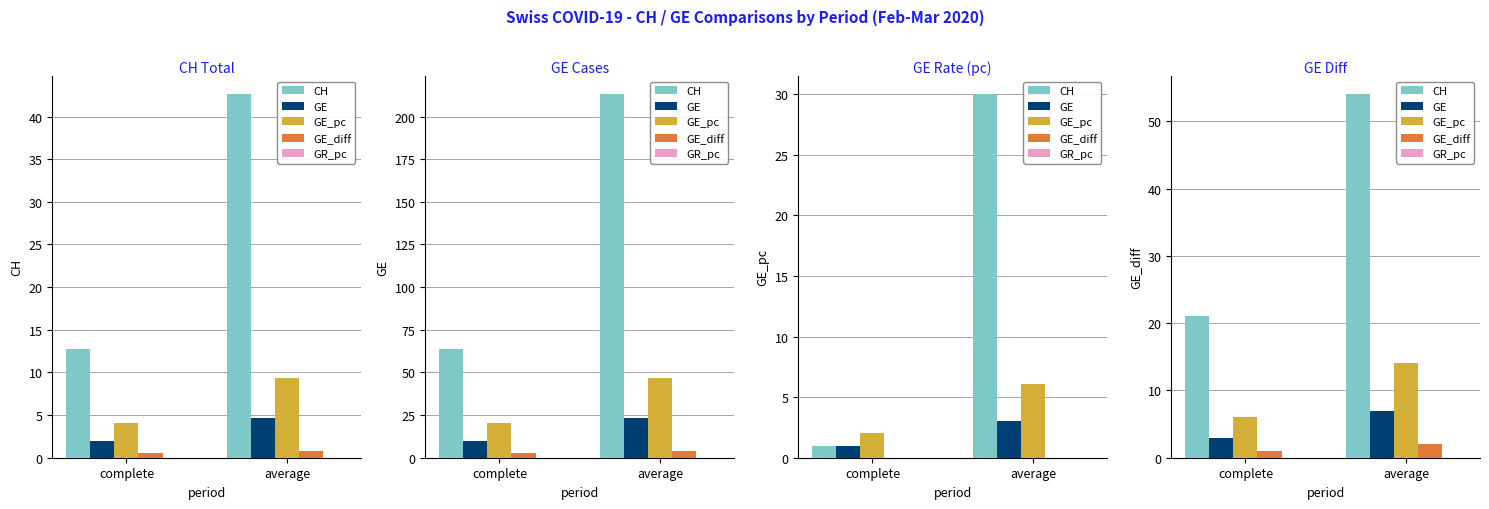

The value of GE_pc at complete is 4.1. True or false?

False